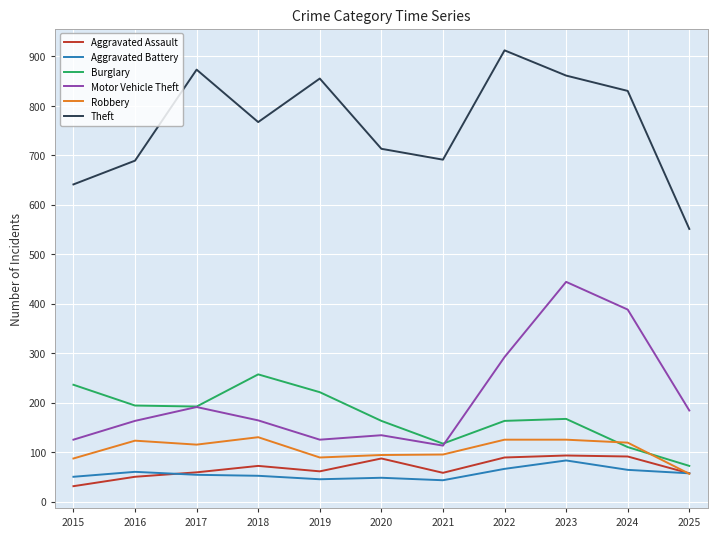

True or false: Aggravated Battery has a value of 64 at 2024.

True